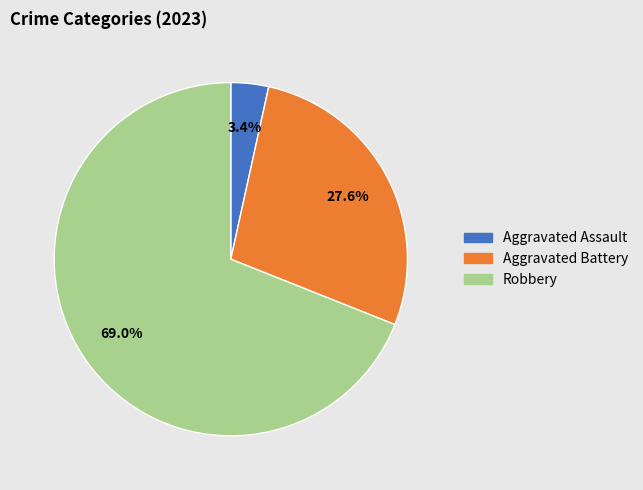

Rank the categories by value from highest to lowest.

Robbery, Aggravated Battery, Aggravated Assault